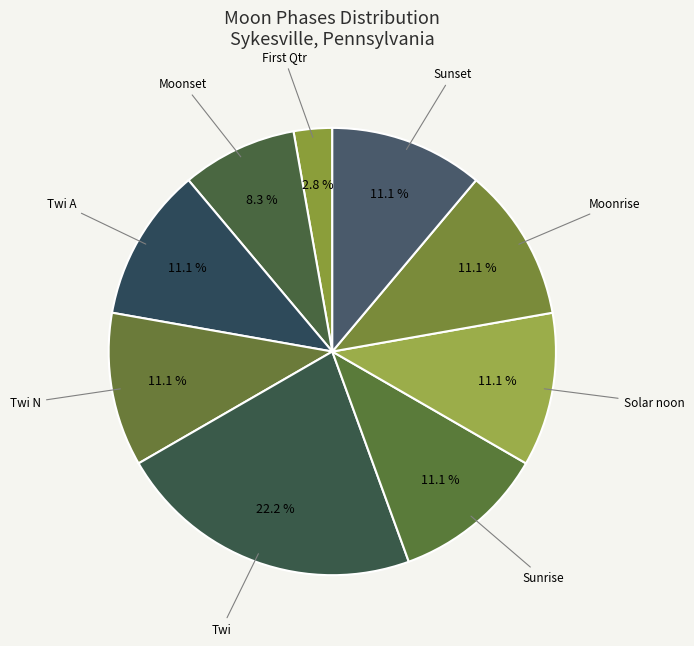

Approximately how many times larger is the value at Sunset compared to Sunrise?

1.0